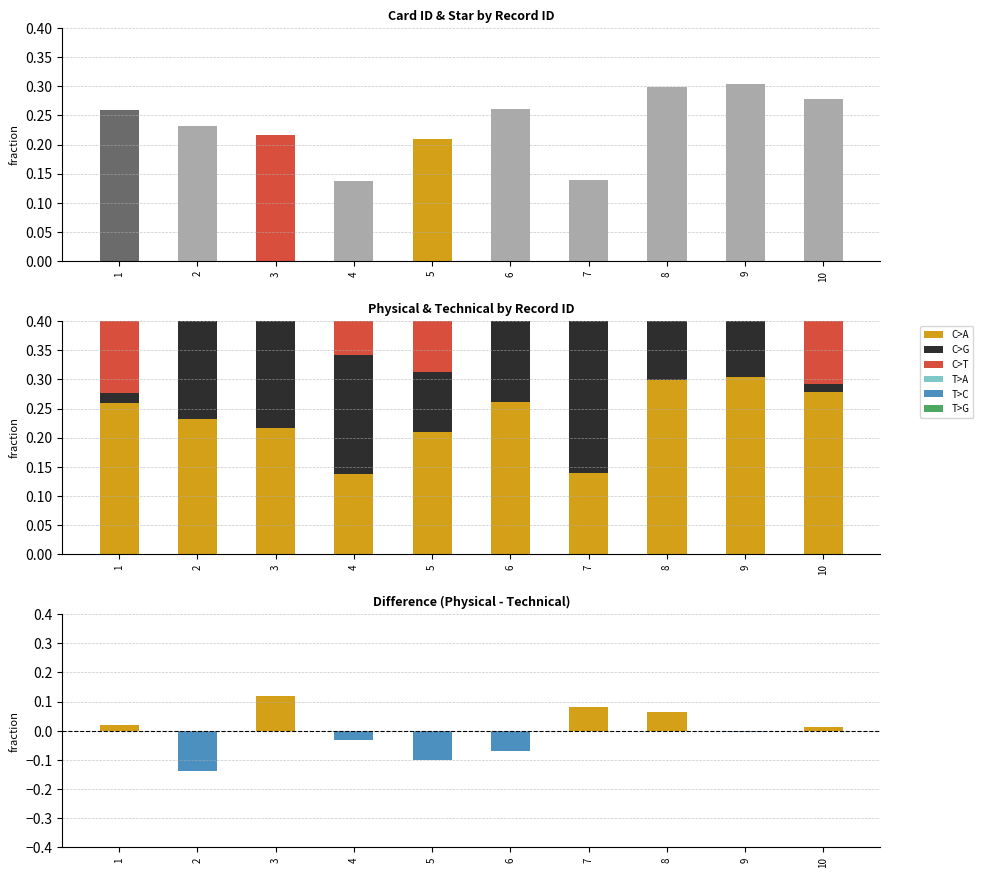

Count the number of categories in the chart.

10